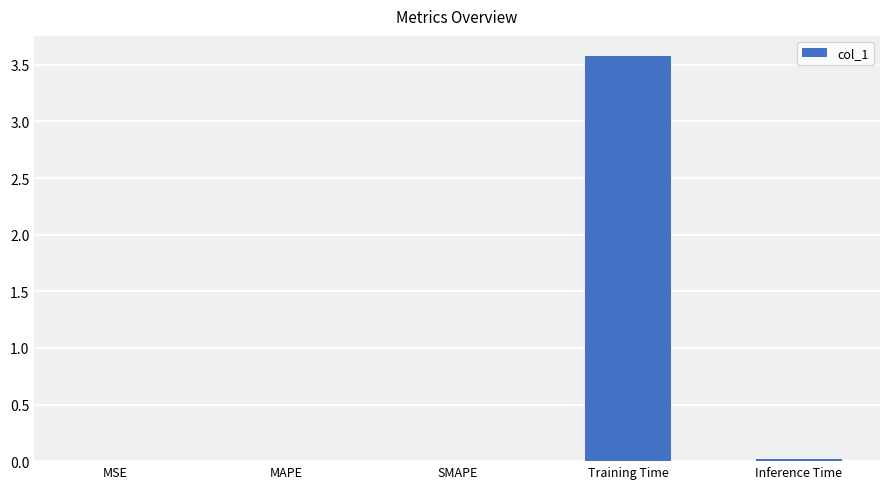

Which category has the highest value across all series?

Training Time